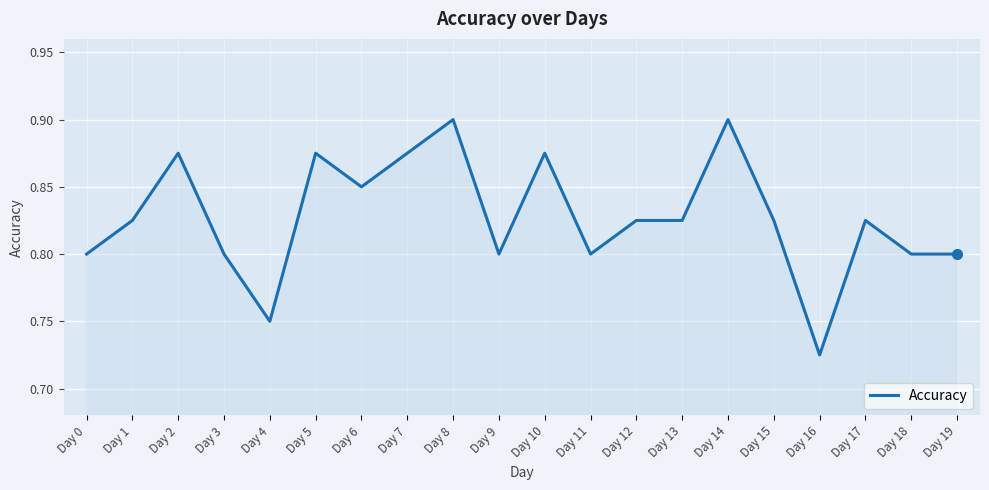

At which category does the chart reach its minimum across all series?

Day 16